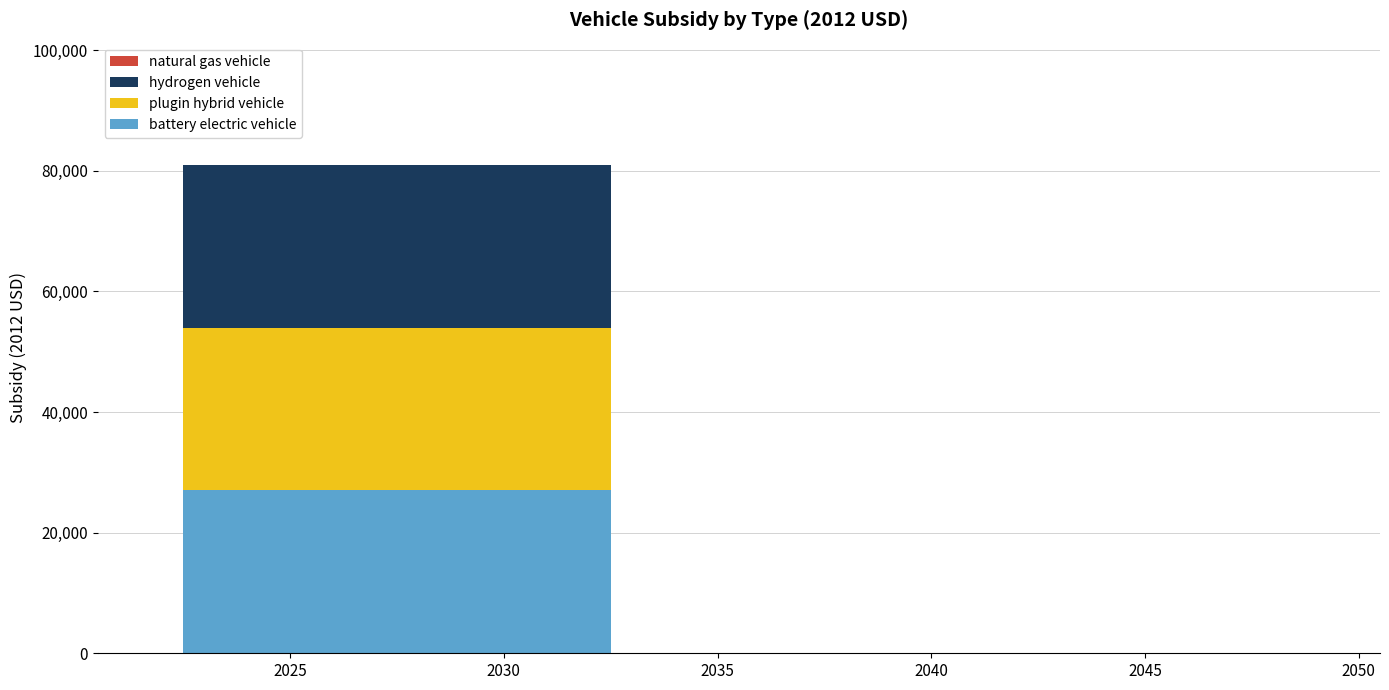

What is the sum of all battery electric vehicle values?

270040